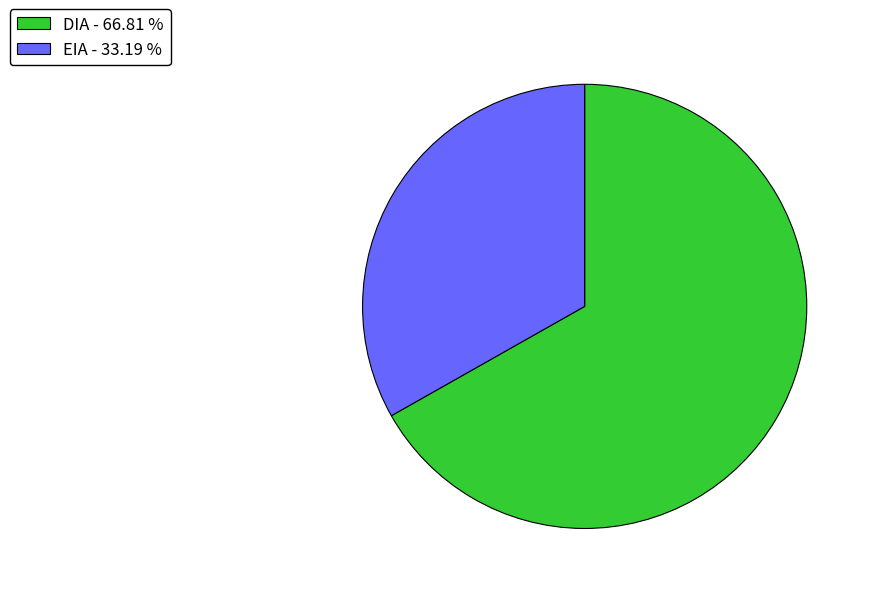

Do EIA - 33.19 % and DIA - 66.81 % together represent more than half of the pie?

Yes